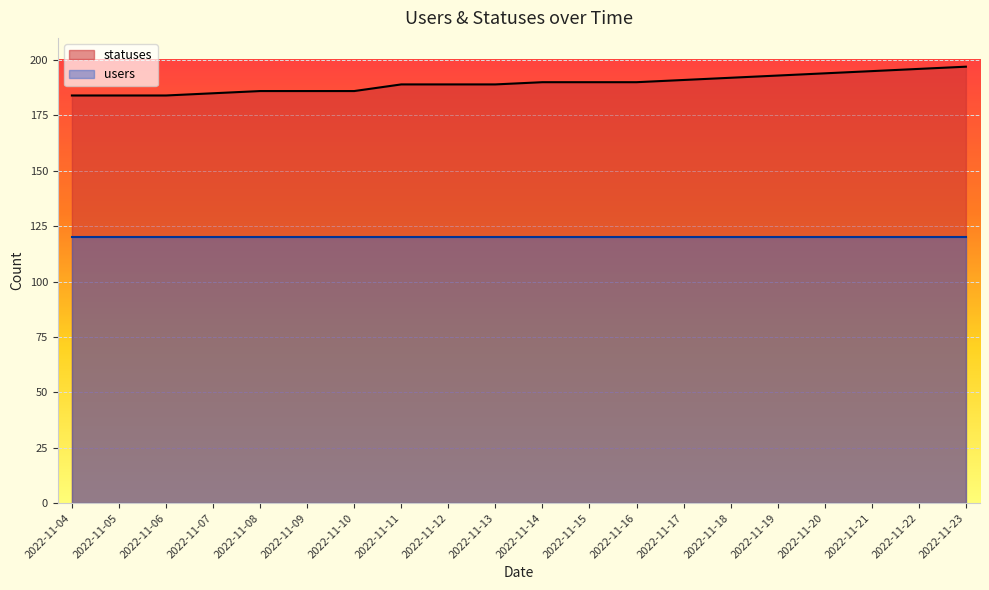

What is the smallest value displayed?

120